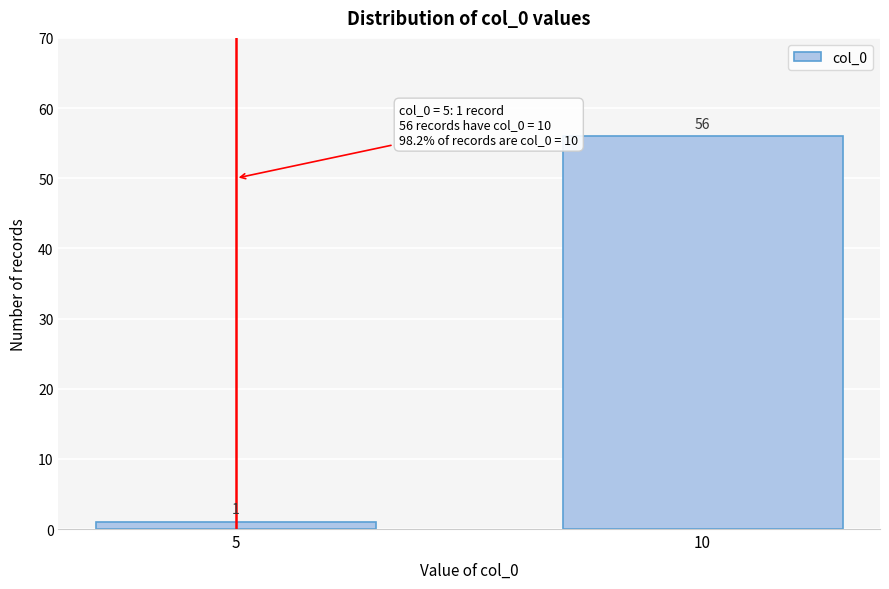

Reading right to left, extract all data points from this chart.

56	1